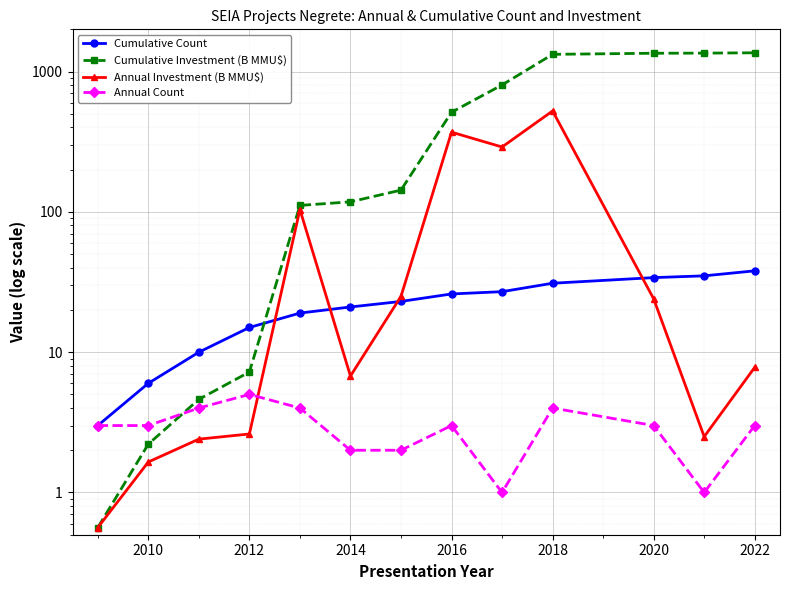

How many data points in Cumulative Count are above 23?

6